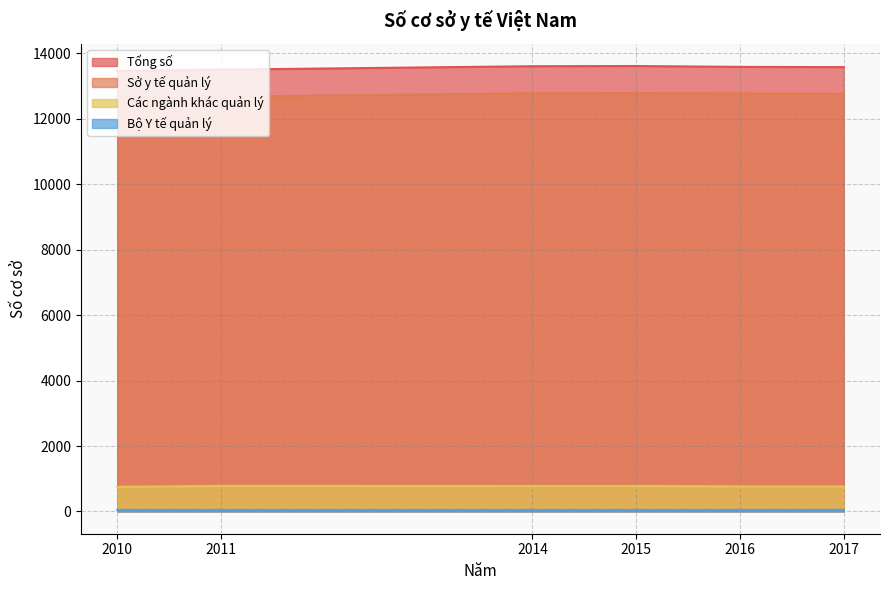

Between 2014 and 2015, which is larger?

2015